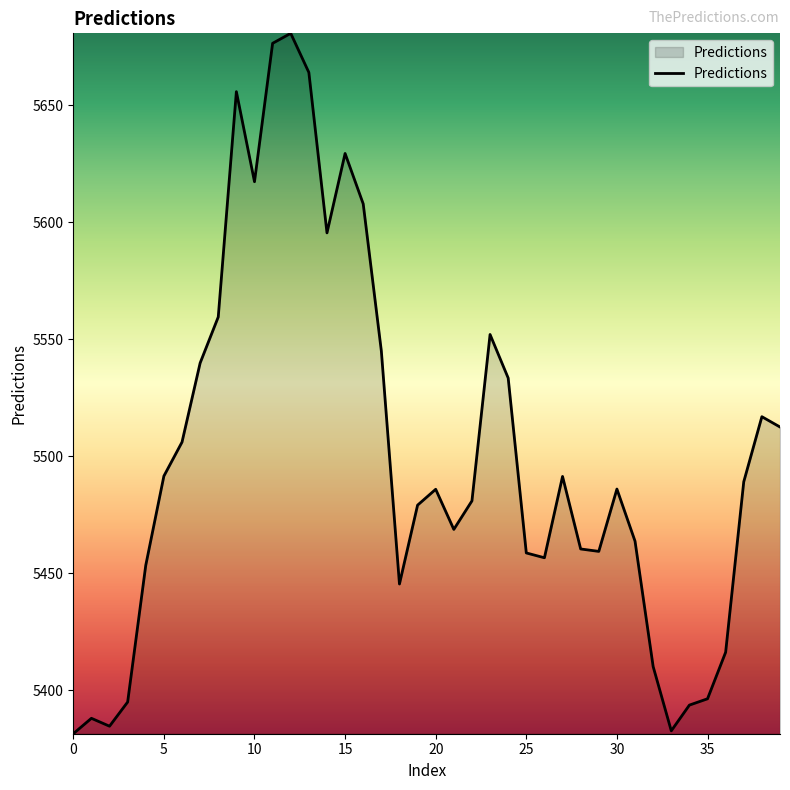

What is the maximum value shown in the chart?

5680.8